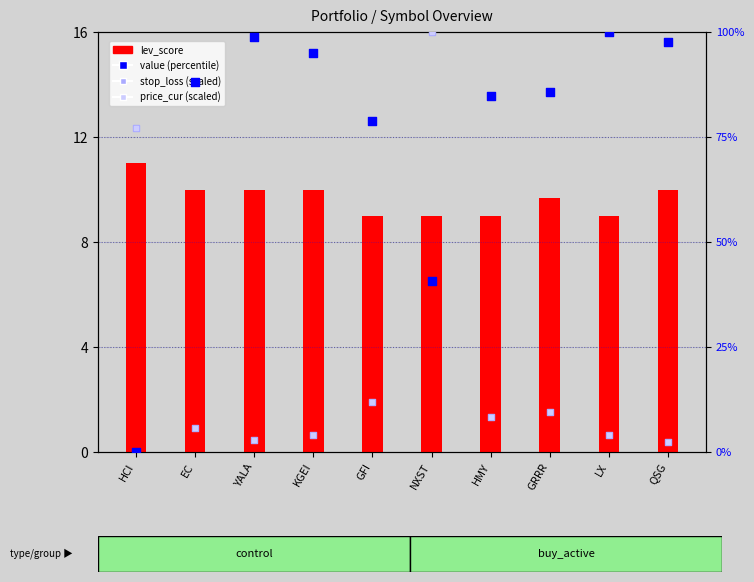

What are all the series names shown in the legend?

lev_score, value (percentile), stop_loss (scaled), price_cur (scaled)